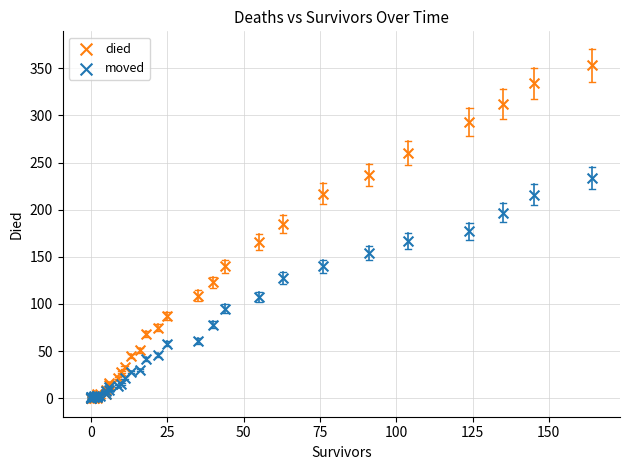

What are all the series names shown in the legend?

died, moved